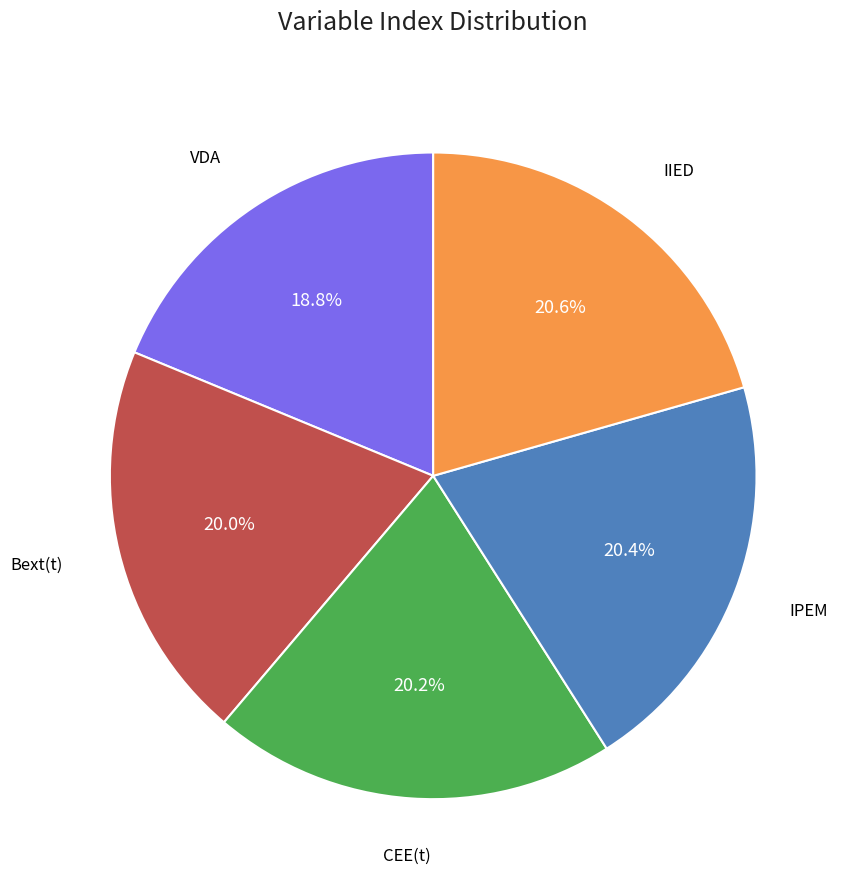

Is there a majority slice in this chart?

No